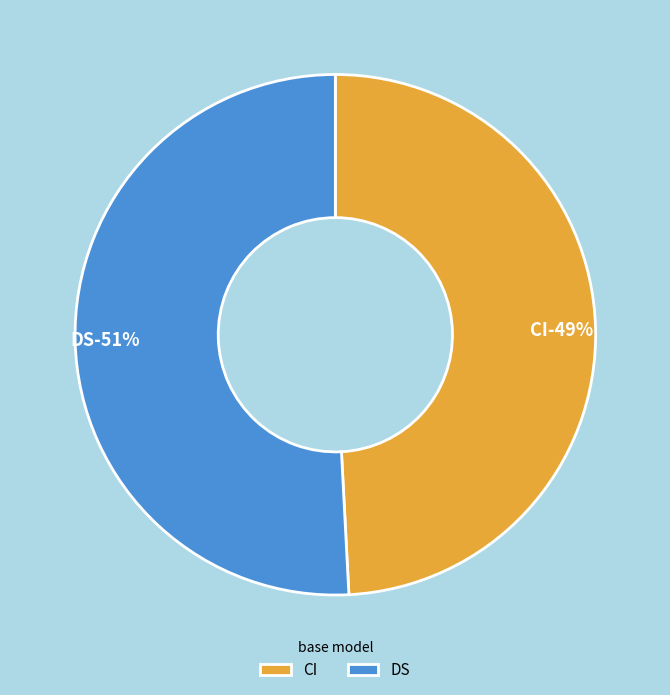

To the nearest percent, what percentage of the pie is CI?

49%